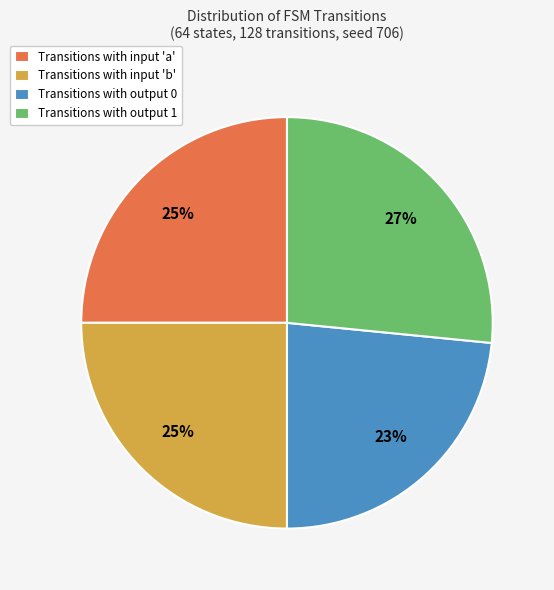

Which slice is the smallest?

Transitions with output 0